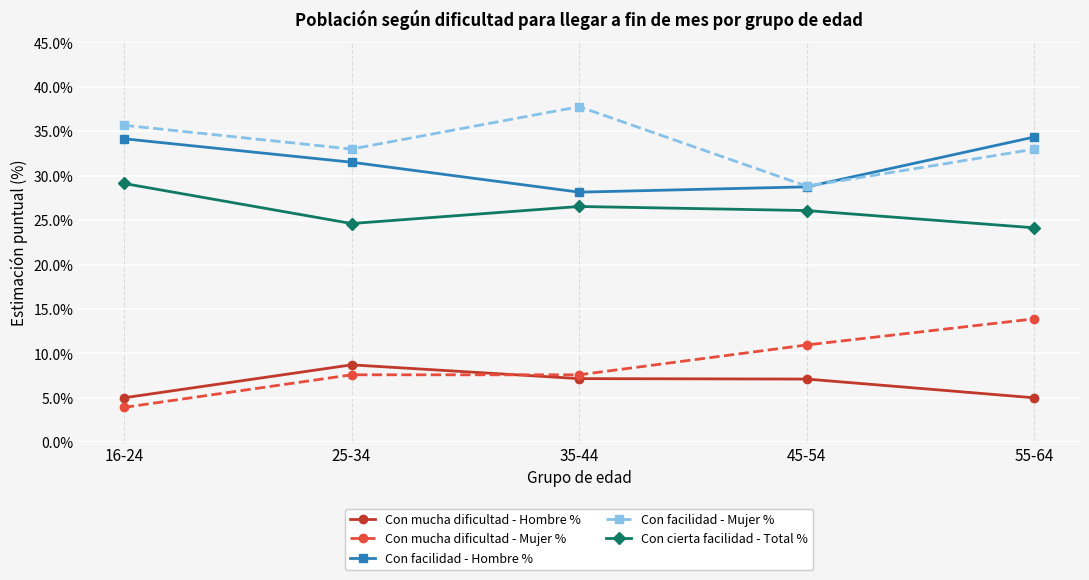

At 55-64, list the series in order from smallest to largest.

Con mucha dificultad - Hombre %, Con mucha dificultad - Mujer %, Con cierta facilidad - Total %, Con facilidad - Mujer %, Con facilidad - Hombre %